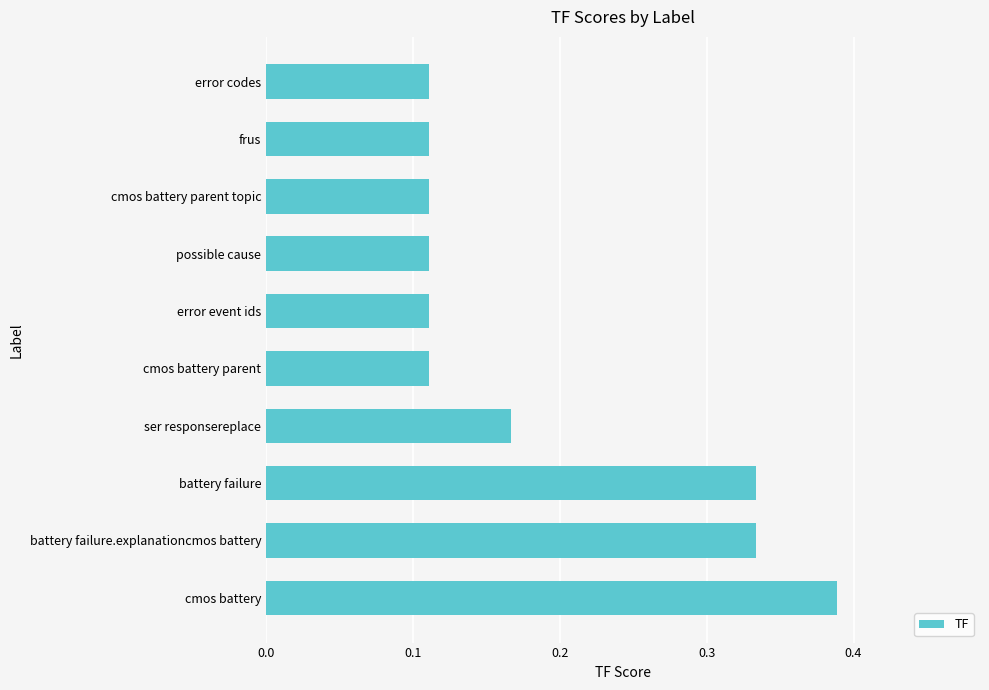

Is it true that the value at battery failure.explanationcmos battery is 0.5?

False